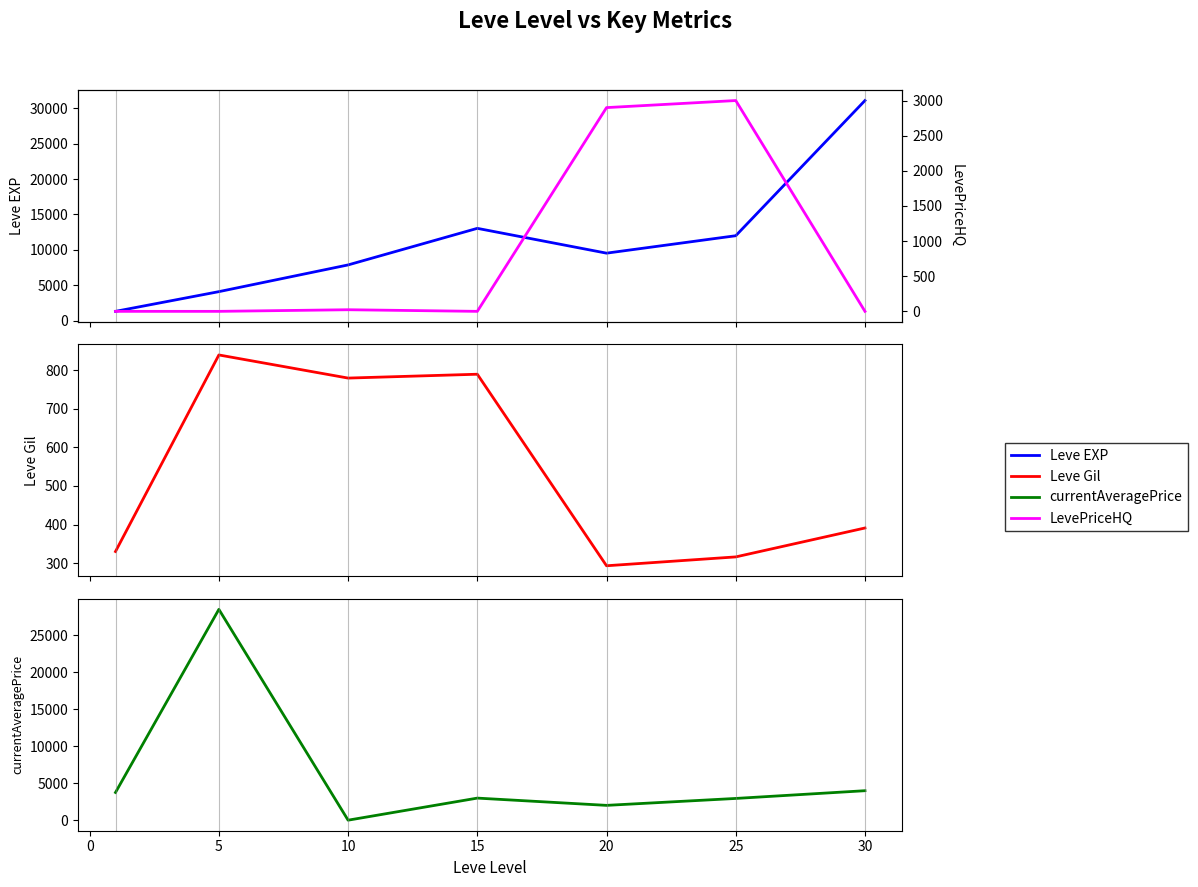

Is the value of Leve Gil at 25 greater than the value of Leve EXP at 20?

No